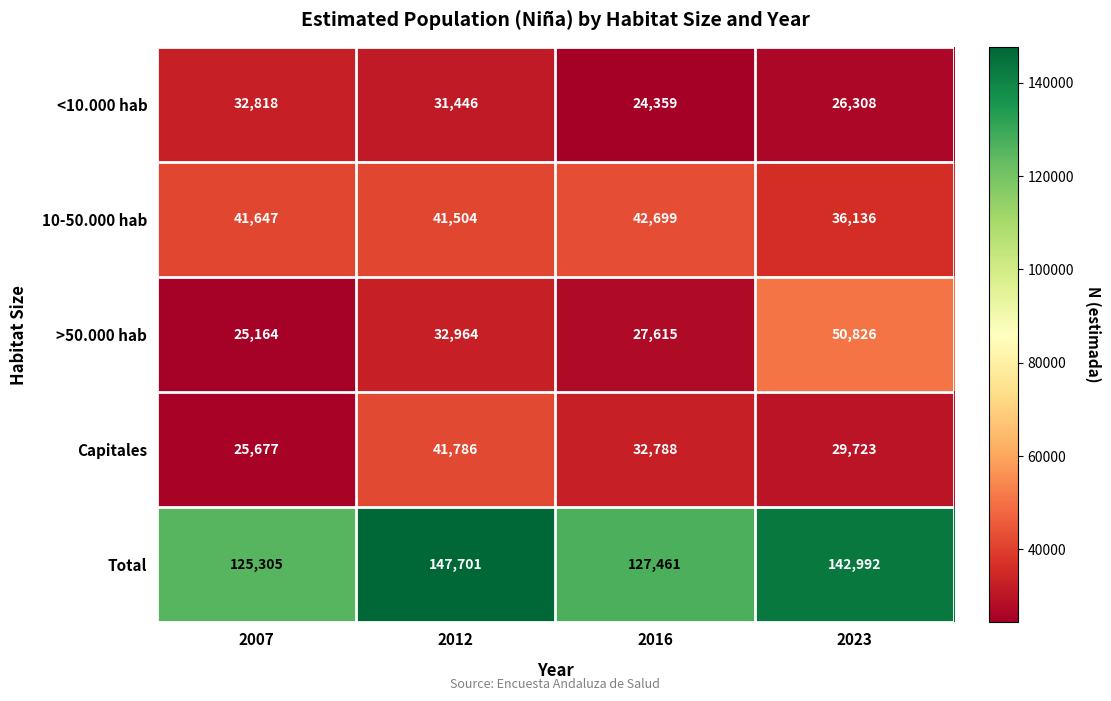

At how many categories does at least one series exceed 84236?

4